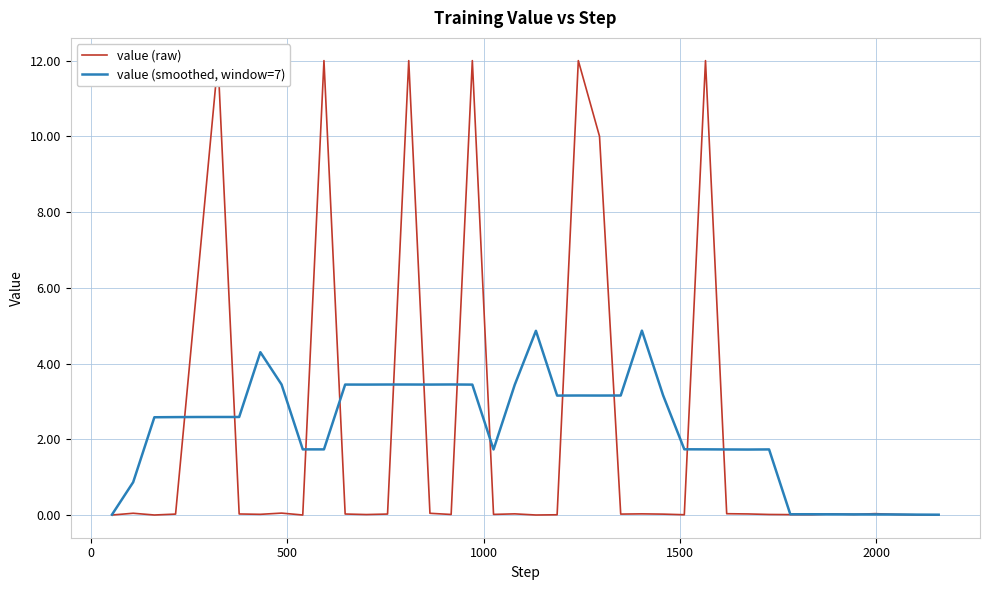

What is the average value of the value (raw) series?

2.2